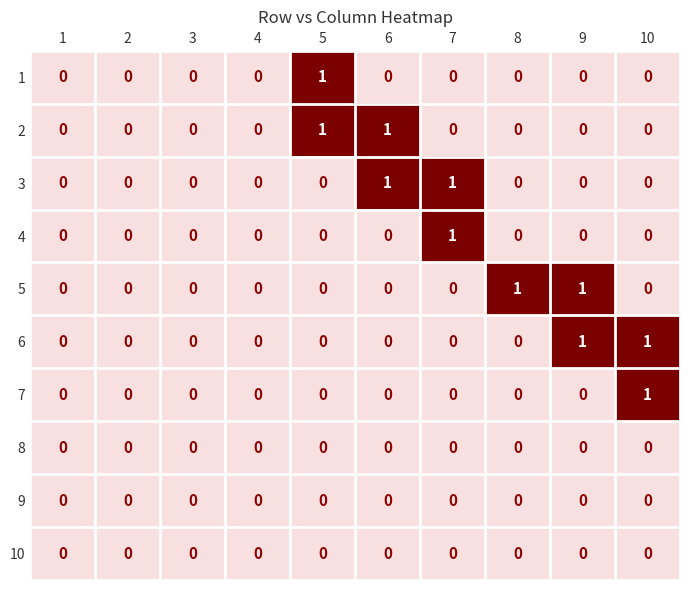

How many series are shown in this chart?

10